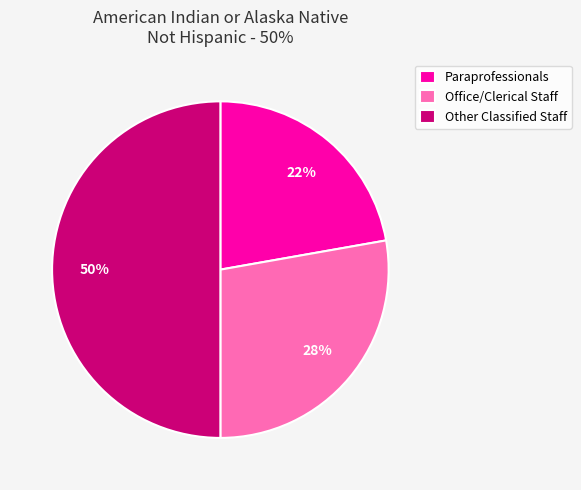

What percentage is the Office/Clerical Staff slice, to the nearest percent?

28%